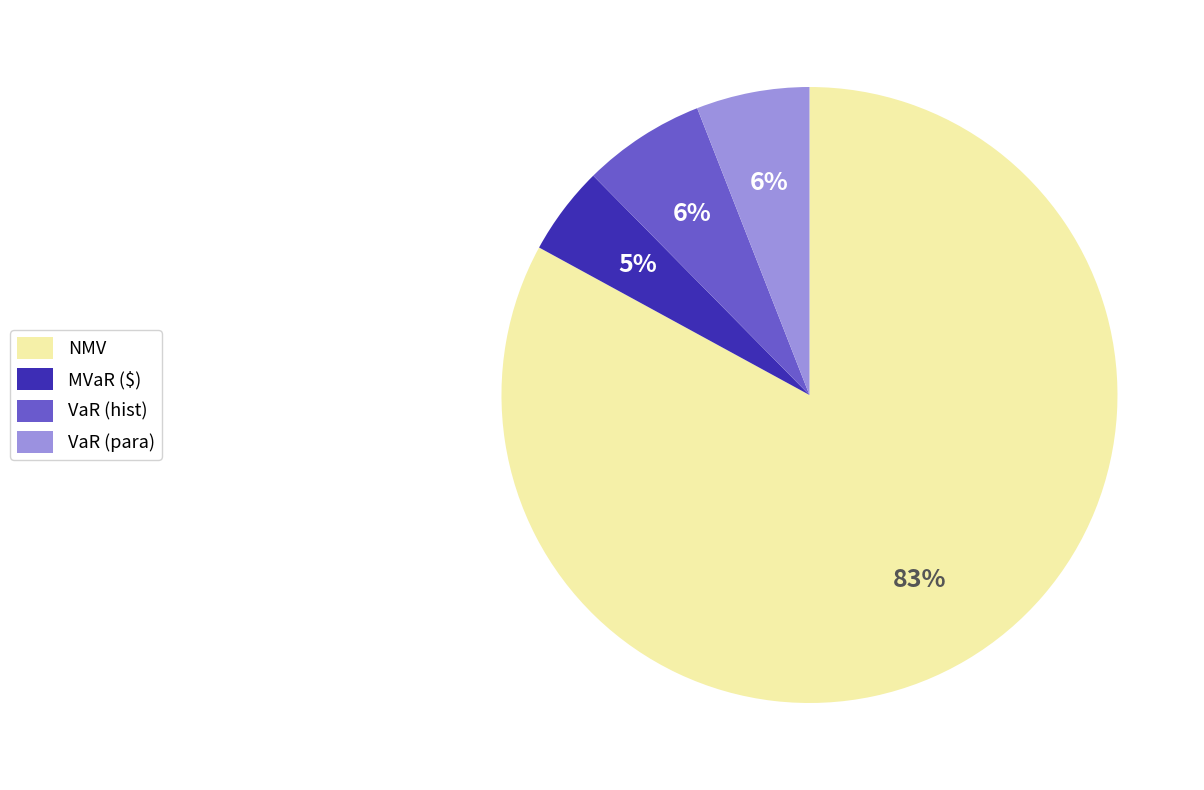

To the nearest percent, what portion does VaR (para) represent?

6%